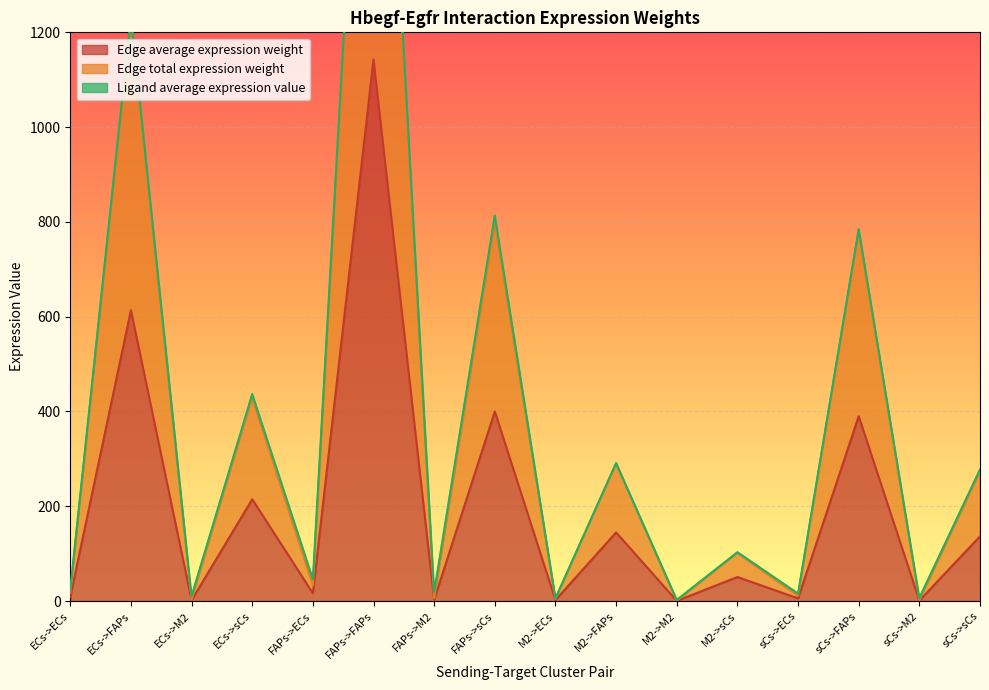

What is the difference between the maximum and minimum values in the Edge average expression weight series?

1142.5